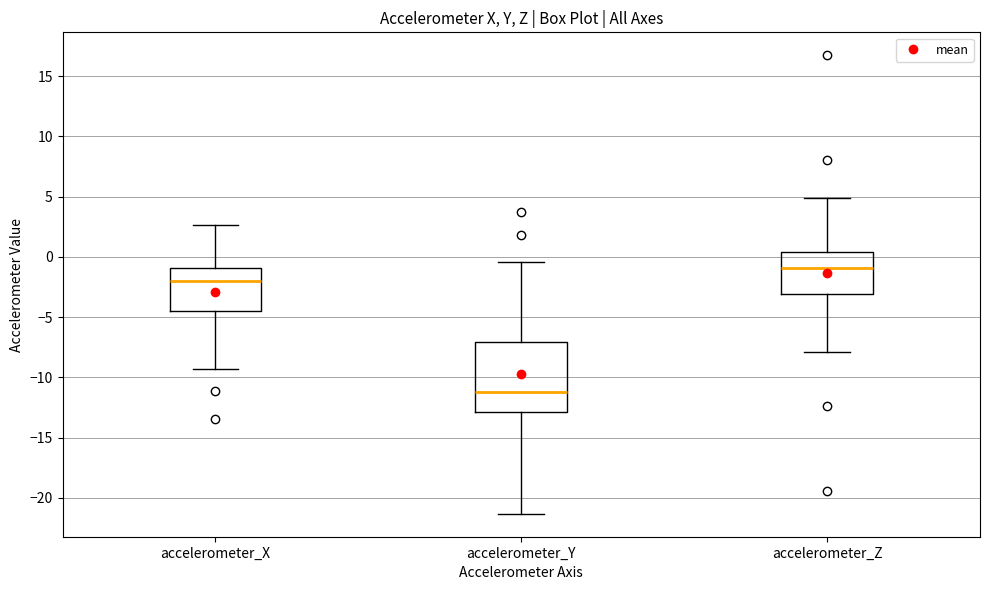

Which box is the tallest, from its lower edge to its upper edge?

accelerometer_Y